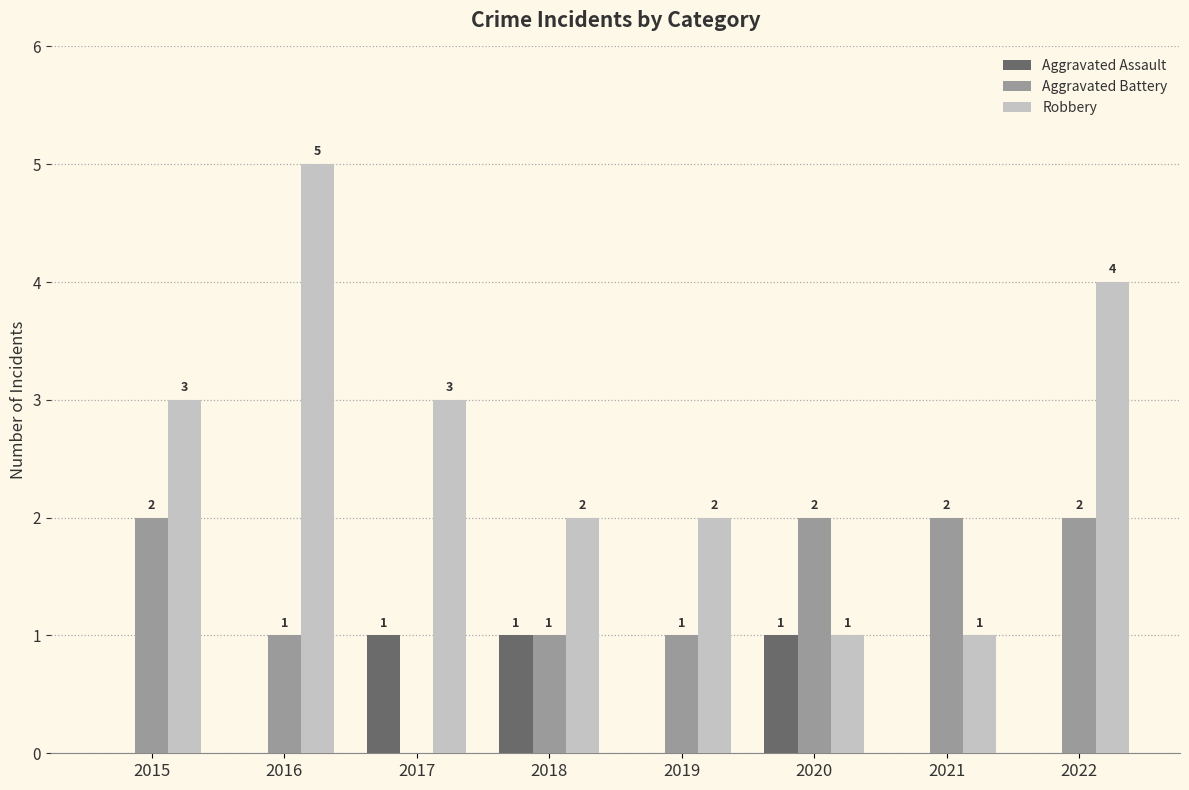

The value of Aggravated Battery at 2018 is 1. True or false?

True